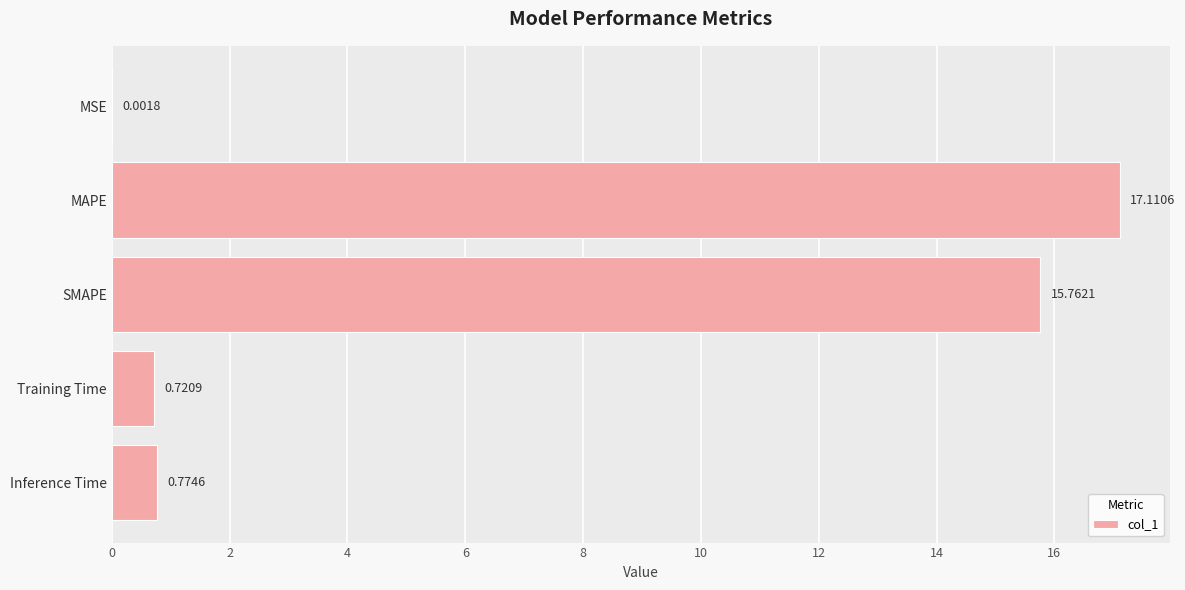

What is the sum of all values?

34.4